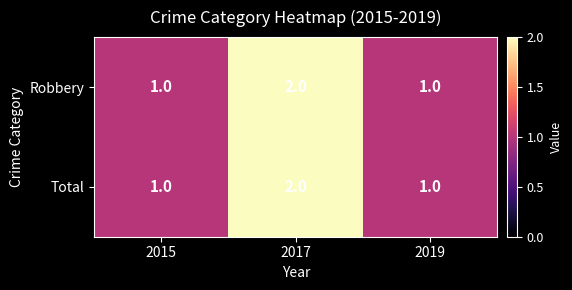

True or false: Total has a value of 0 at 2015.

False